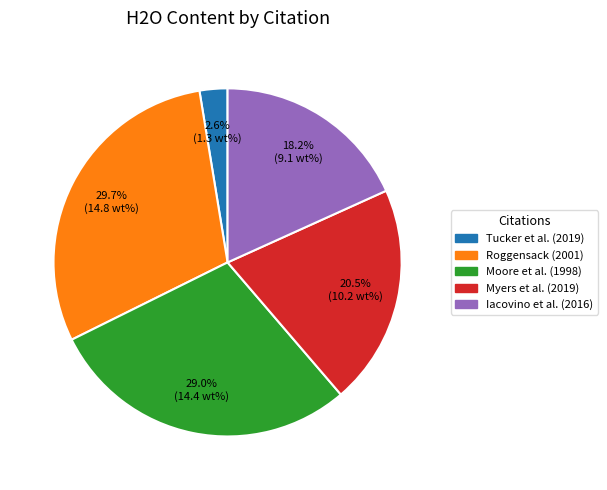

Is there a majority slice in this chart?

No